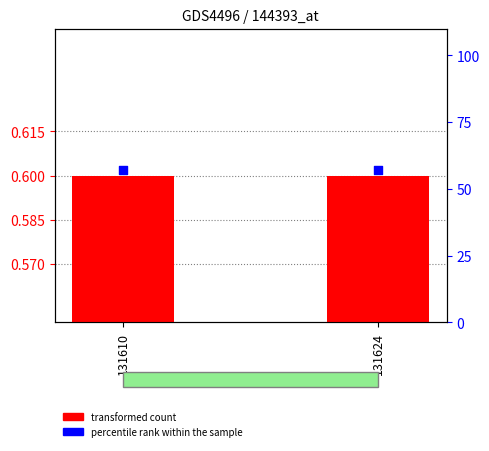

At how many categories does at least one series exceed 51?

2